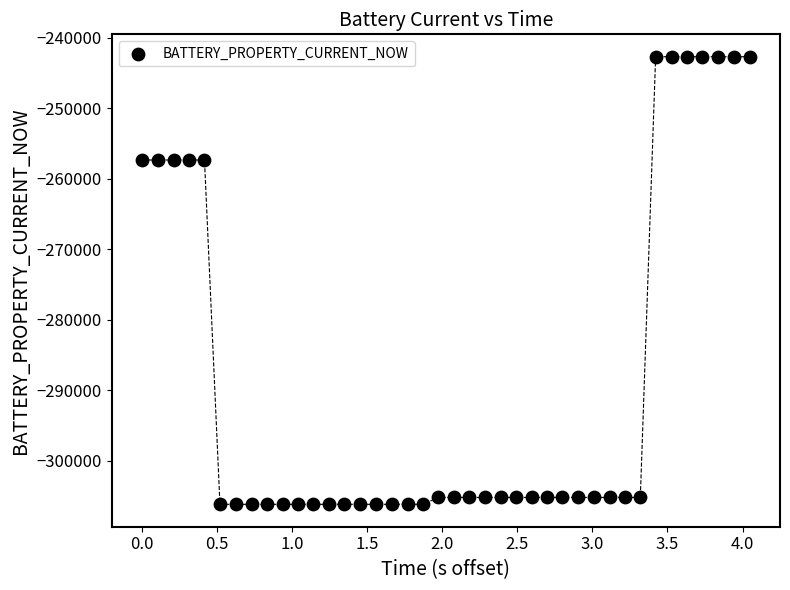

What is the range of Y values (max minus min)?

63477